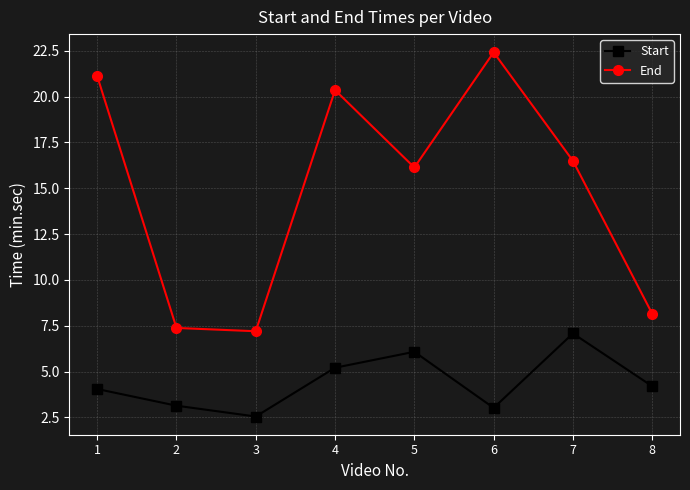

The value of End at 7 is 16.5. True or false?

True